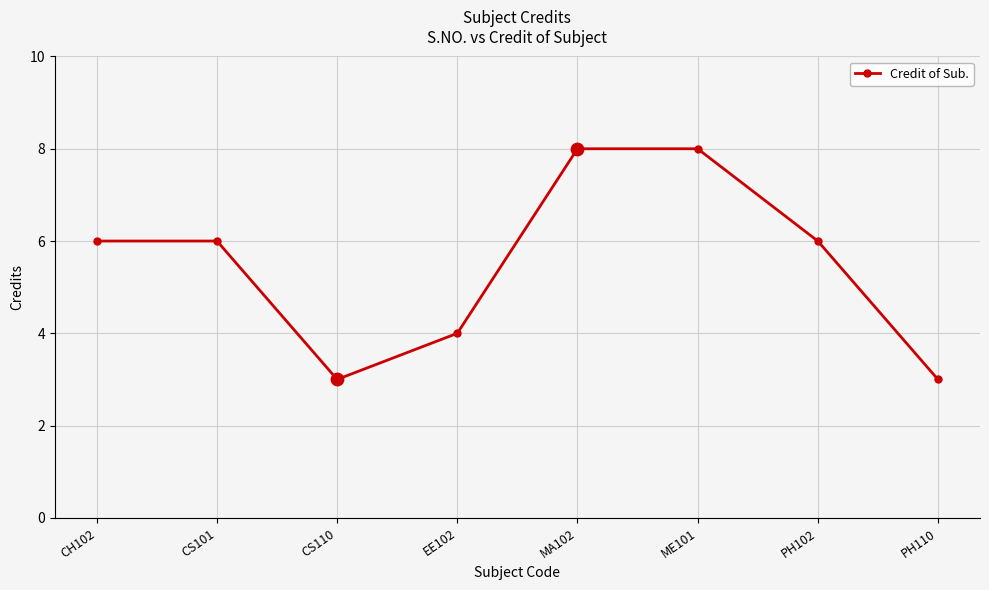

Between EE102 and CS101, which is larger?

CS101